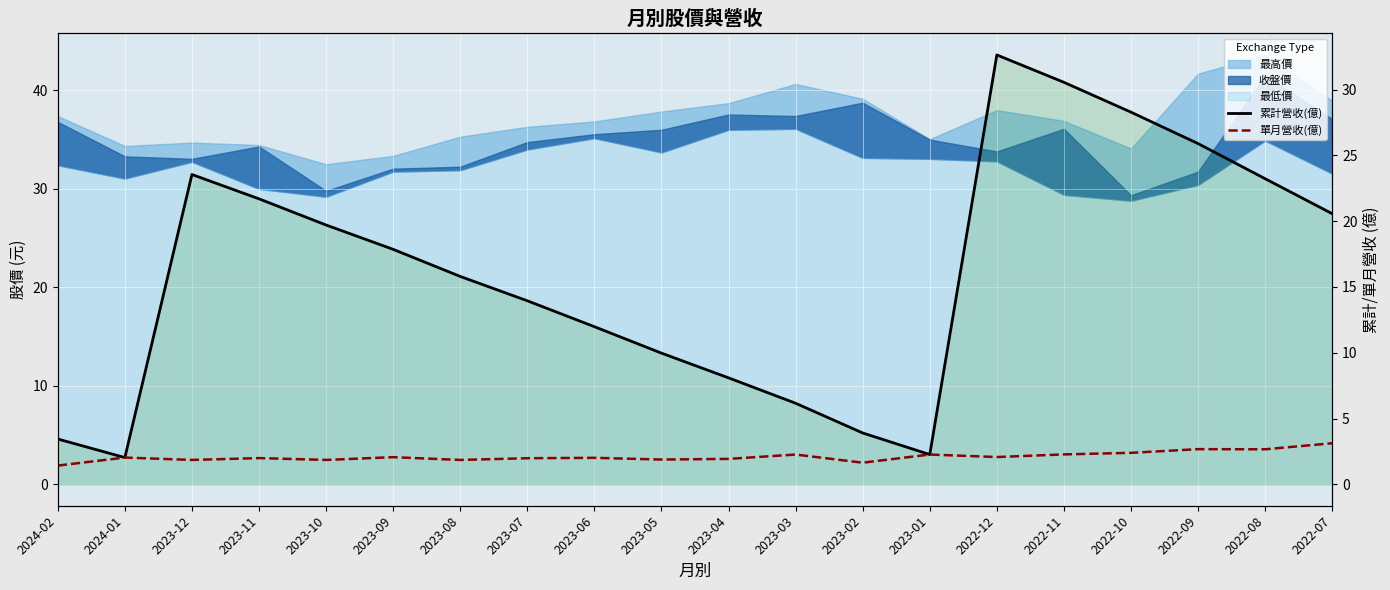

What is the minimum value for 累計營收(億)?

2.0